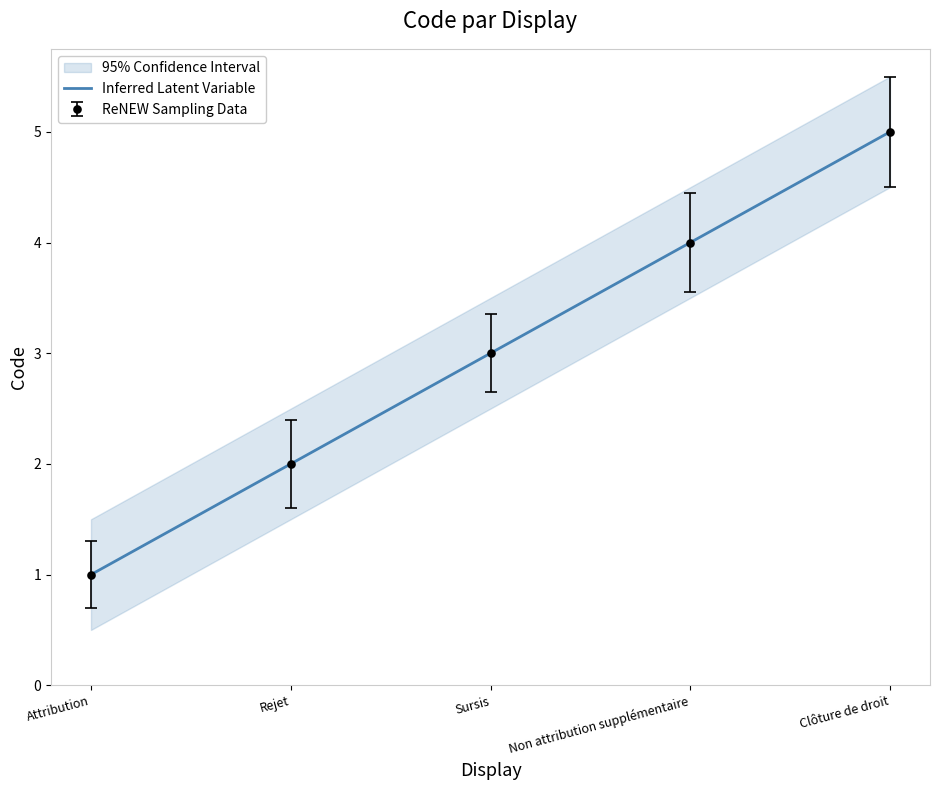

Reading right to left, what are all the values shown in this chart?

5	4	3	2	1